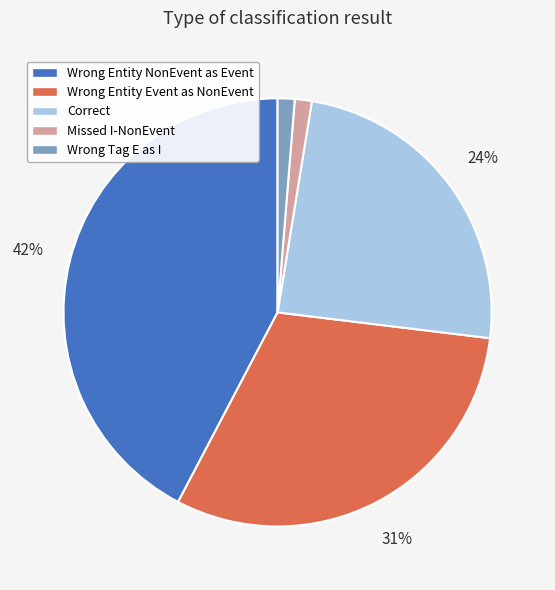

How many slices are in this pie chart?

5